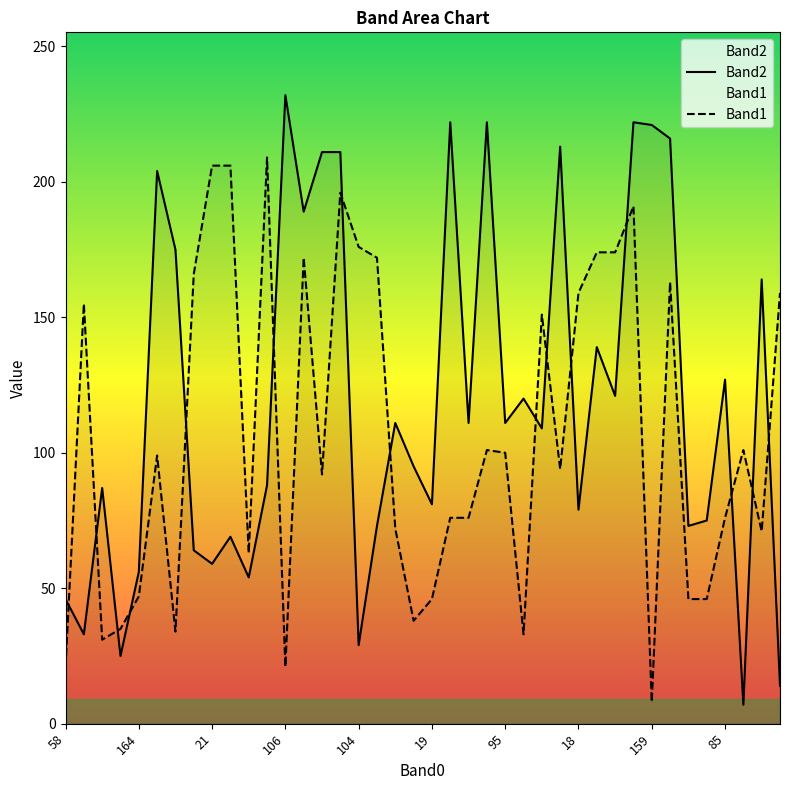

What are all the series names shown in the legend?

Band2, Band1